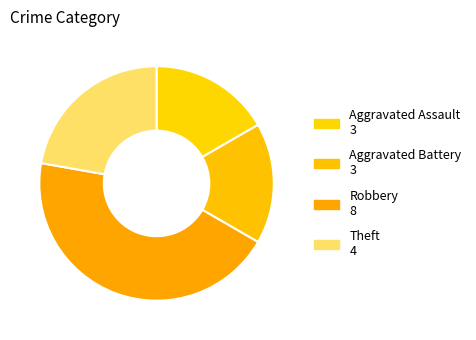

To the nearest percent, what percentage of the pie is Aggravated Assault?

17%